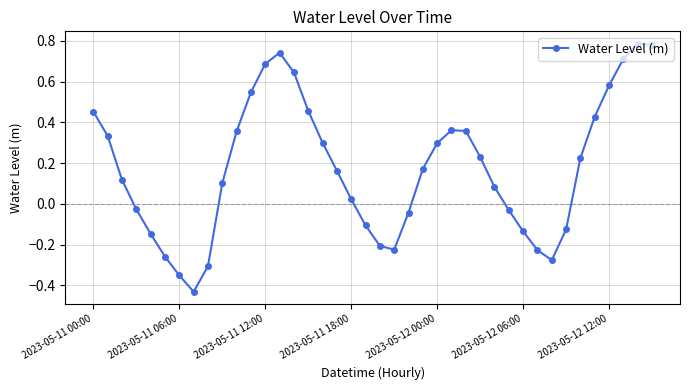

How many lines are shown in the chart?

1